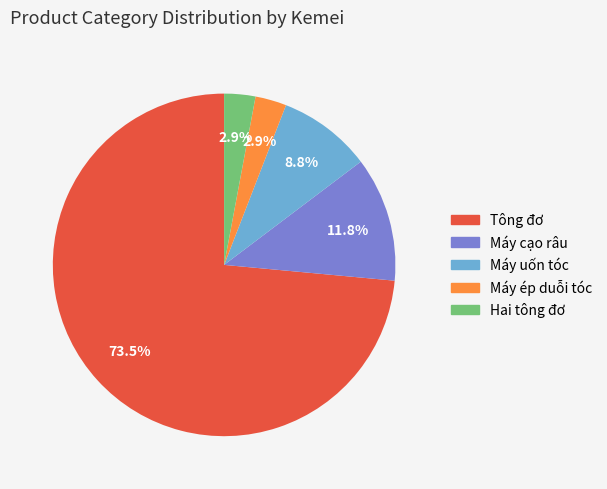

Count the number of slices in the pie.

5